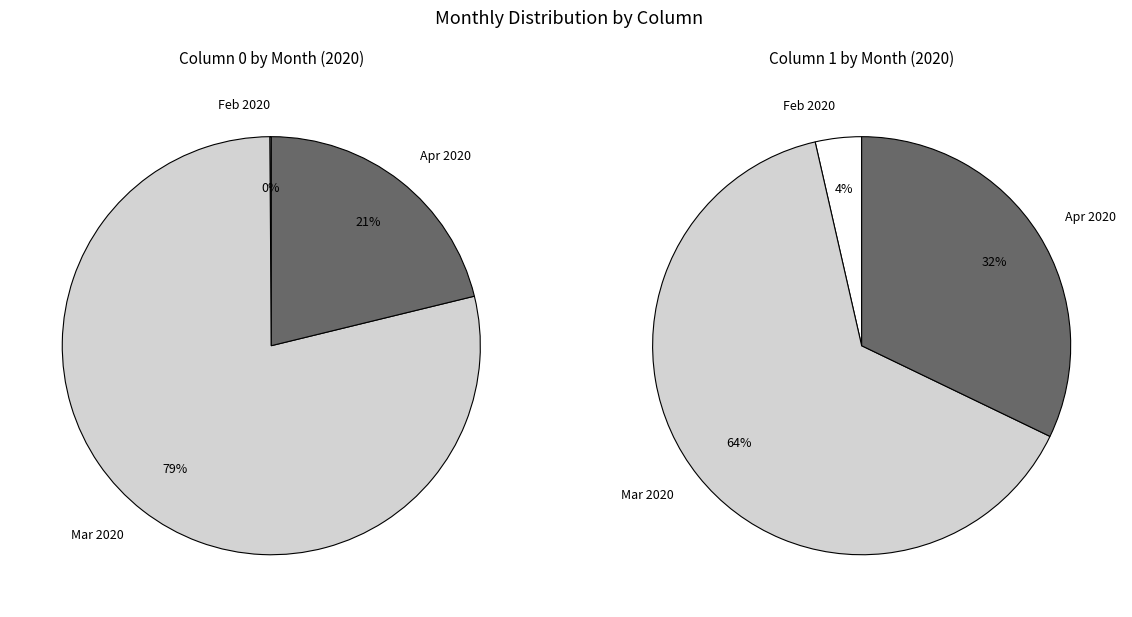

True or false: 35 accounts for 13% of the total.

False